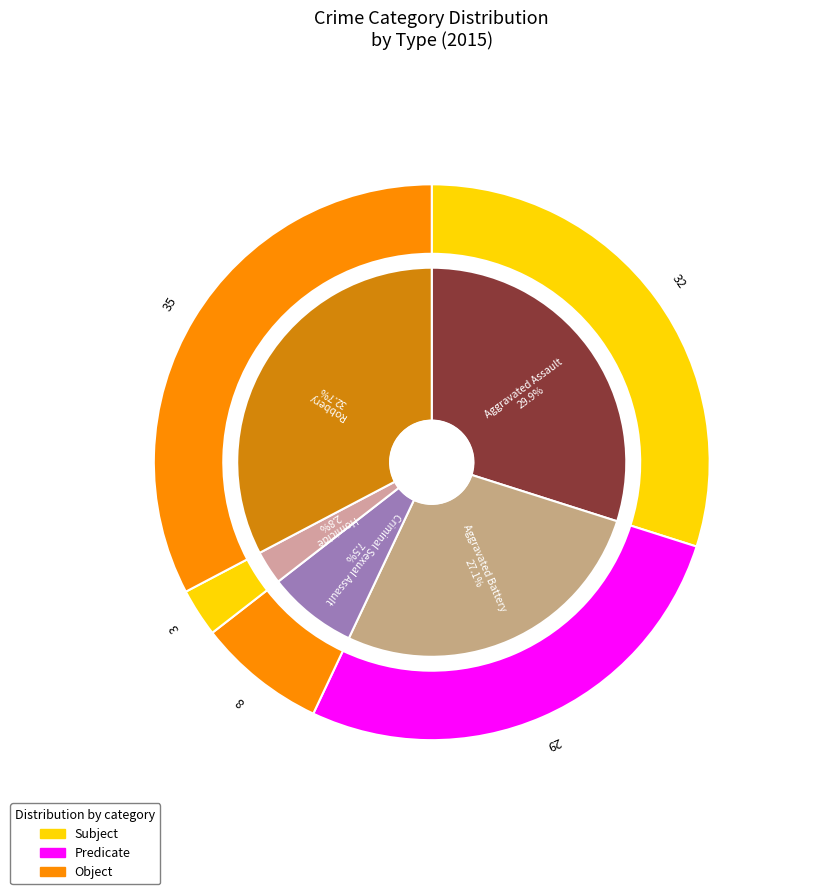

How many segments does this pie chart have?

5